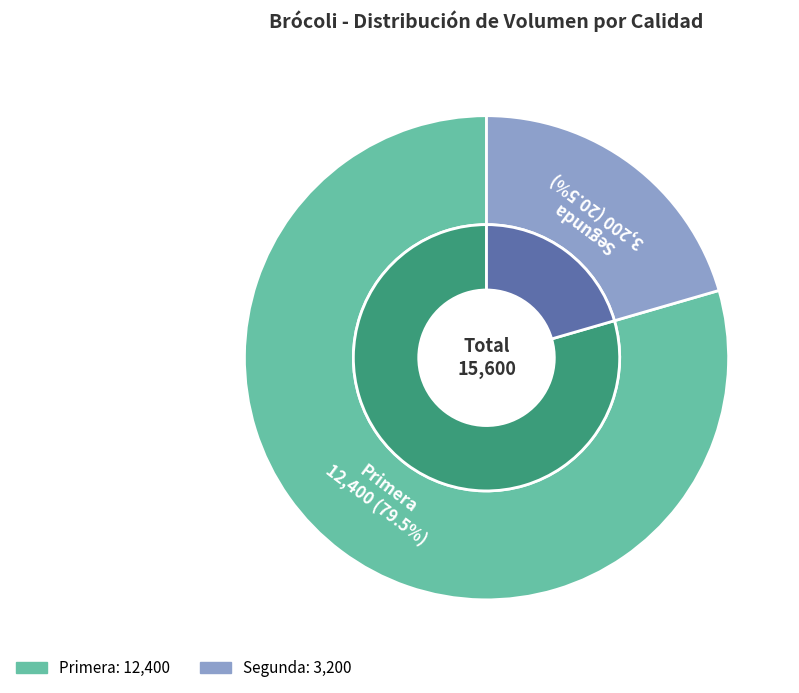

Does Segunda account for over 50% of the chart?

No